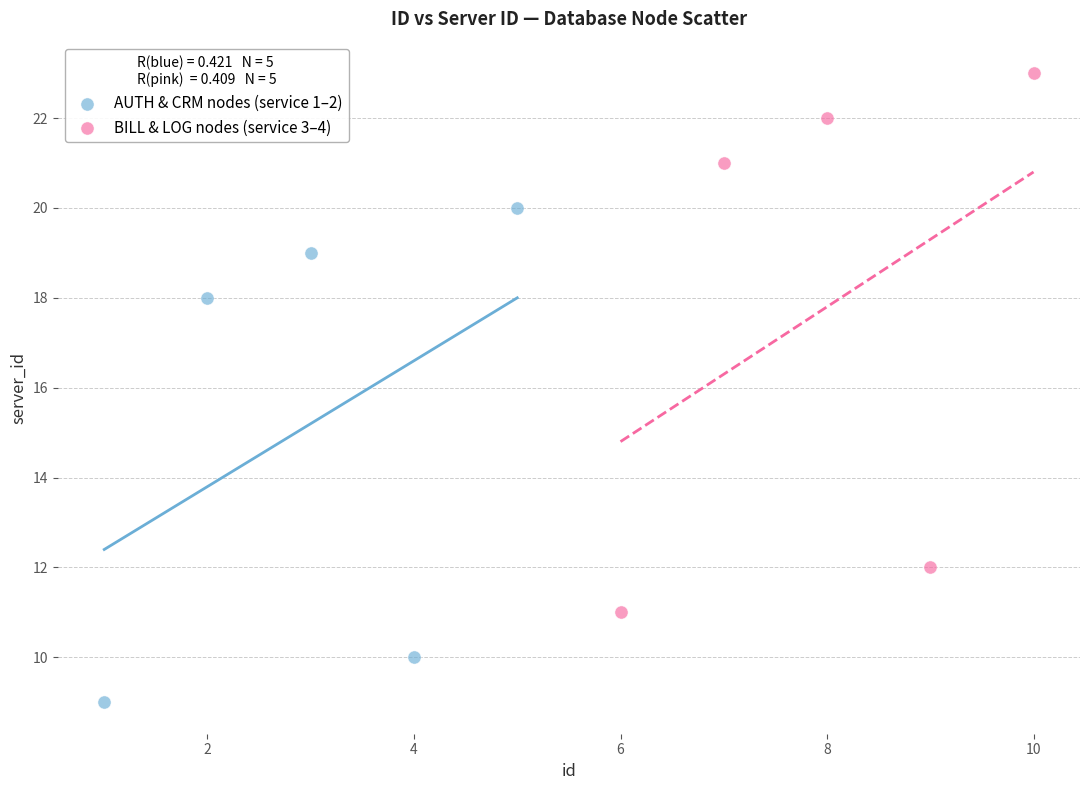

Which series contains the lowest Y value?

AUTH & CRM nodes (service 1–2)